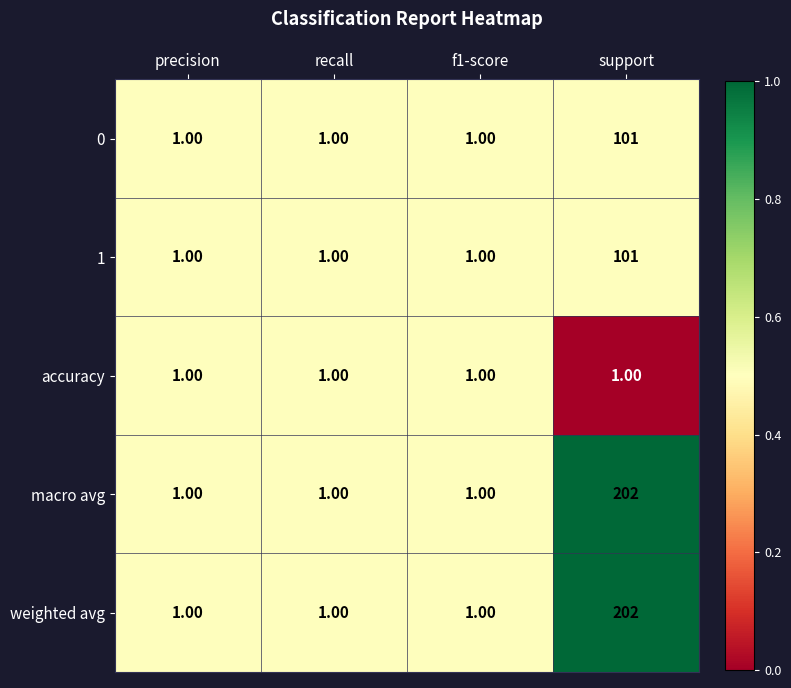

What is the total value across all series at f1-score?

5